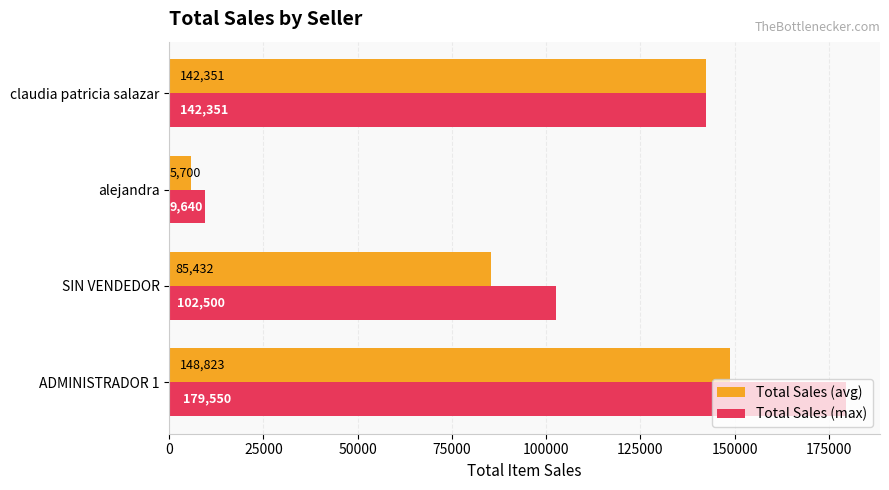

Rank the series by their maximum value, from highest to lowest.

Total Sales (max), Total Sales (avg)